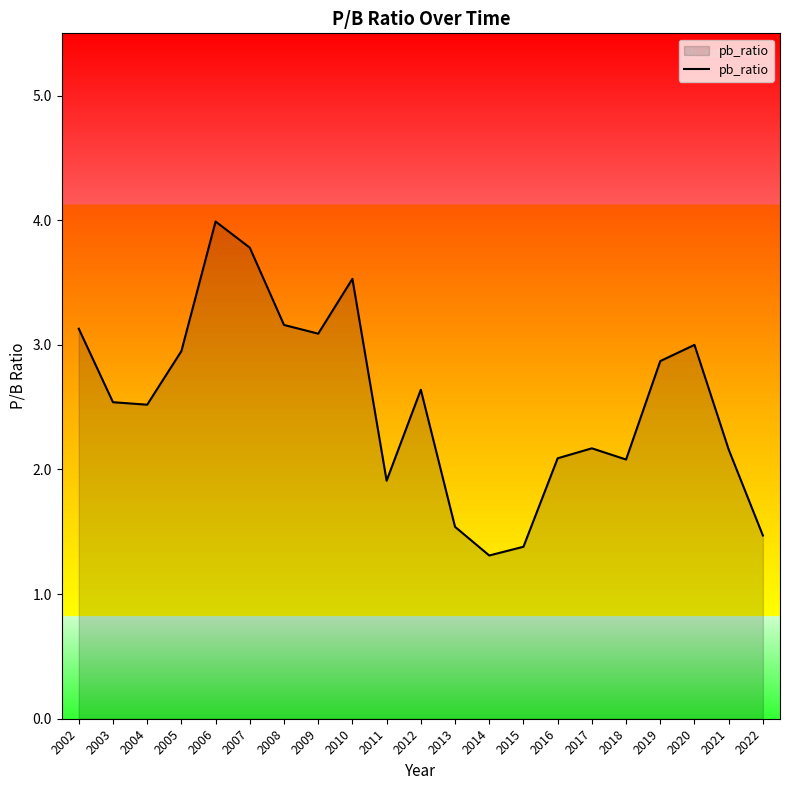

How many lines are shown in the chart?

1